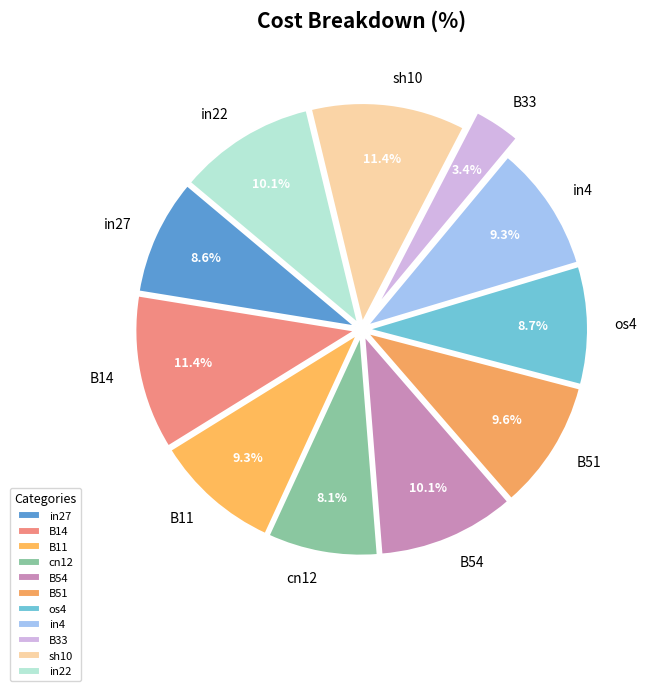

To the nearest percent, what is the difference between the largest and smallest slice percentages?

8%